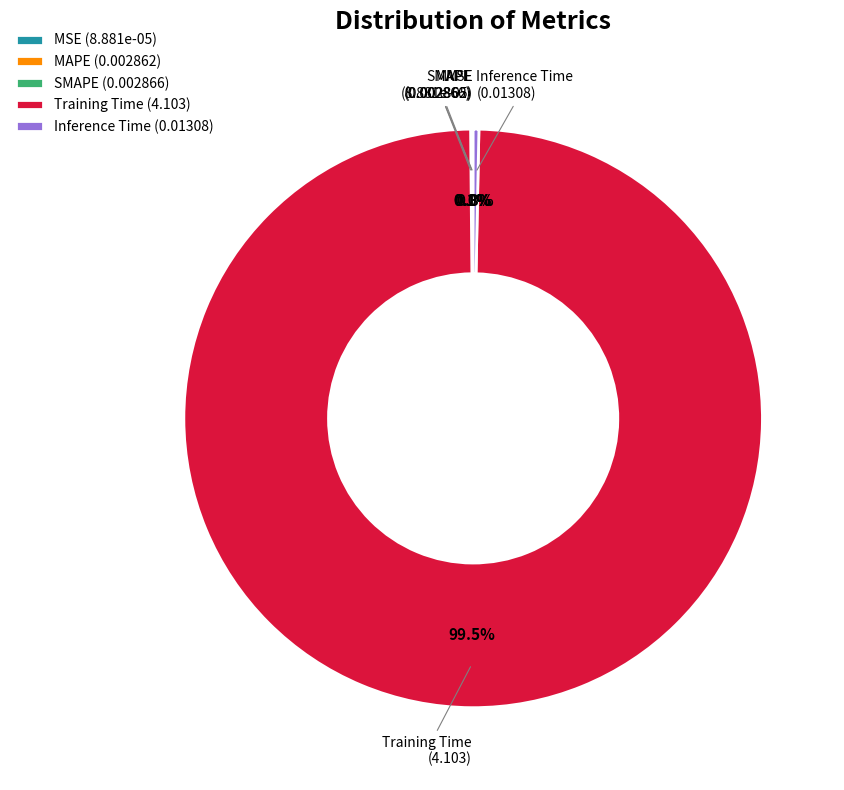

To the nearest percent, what is the difference between the largest and smallest slice percentages?

100%